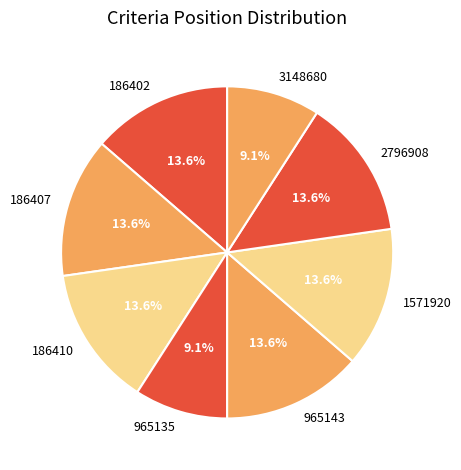

How many slices are in this pie chart?

8